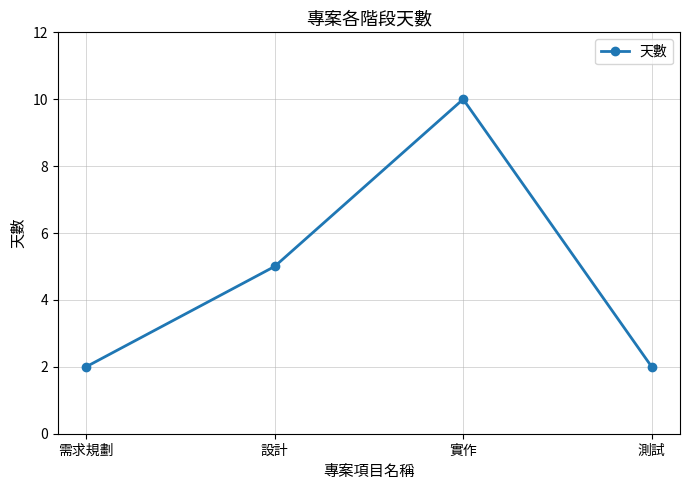

How many values are between 2 and 10?

4